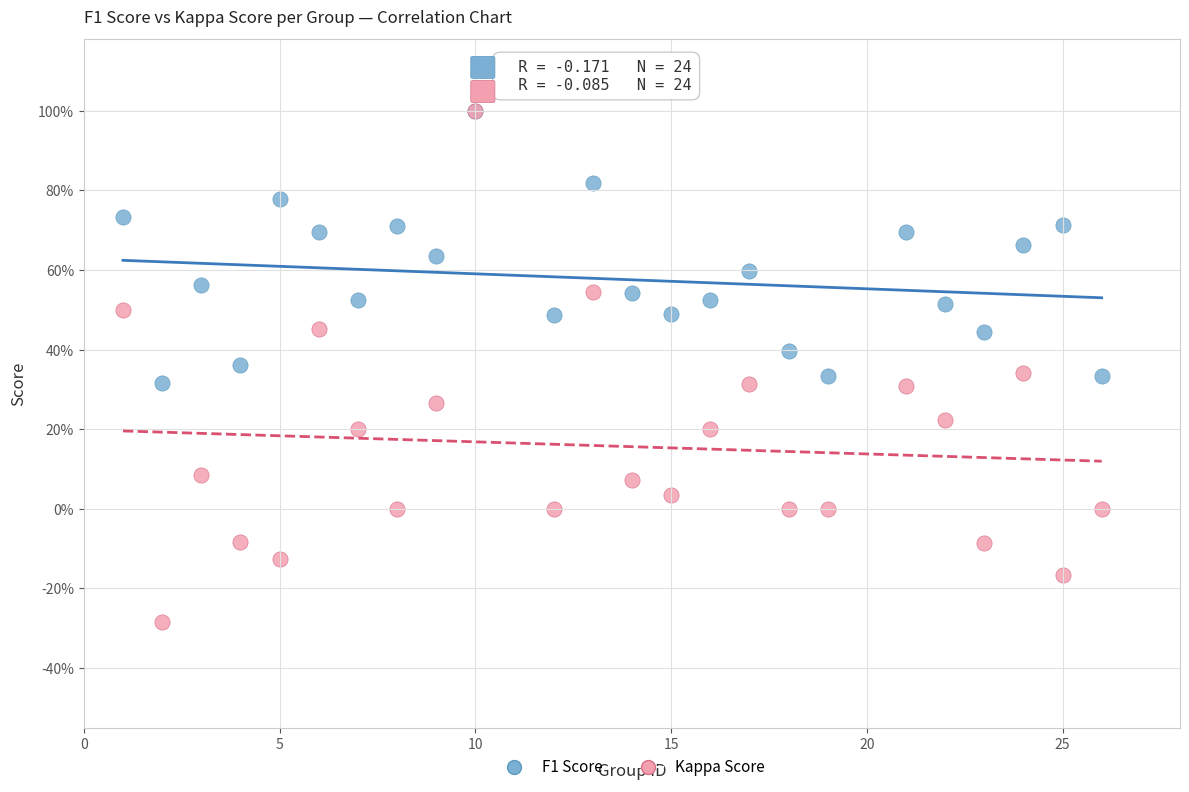

What are all the series names shown in the legend?

F1 Score, Kappa Score